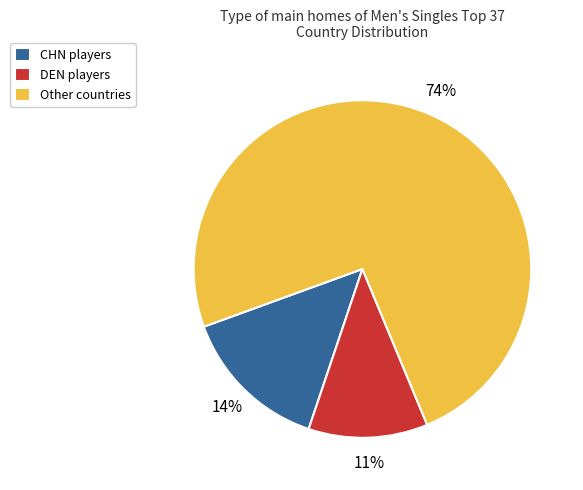

Which slice is the smallest?

DEN players